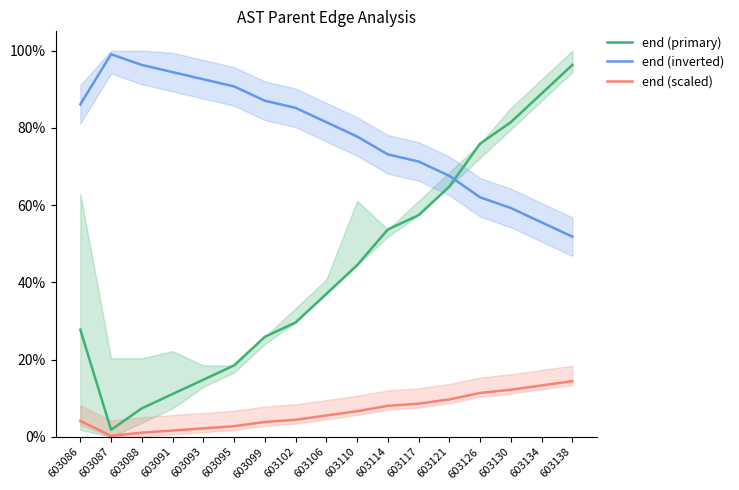

Which series has the largest total across all categories?

end (inverted)